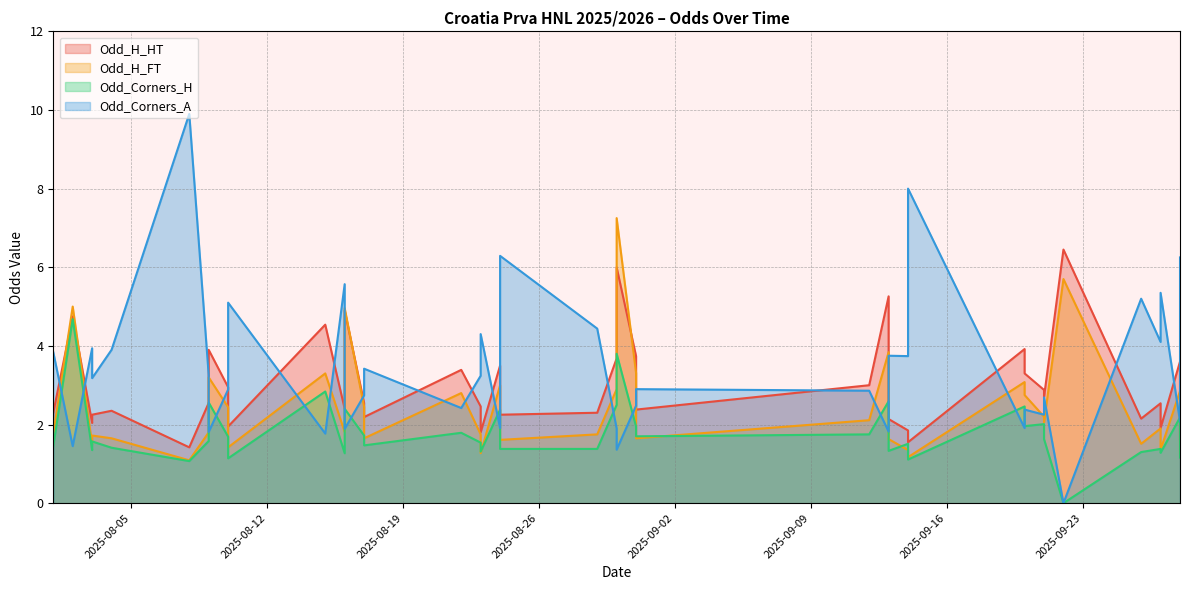

How many lines are shown in the chart?

4